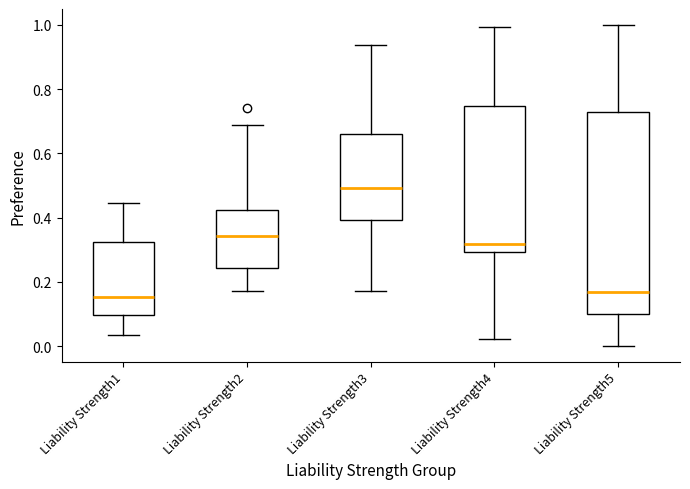

Reading left to right, transcribe this box plot: for each box, give where its median line is, the range the box spans, and where its two whiskers end, as read against the y-axis. The values are not printed on the chart, so give them approximately, as read against the axis.

Liability Strength1: median 0.16, box 0.10 to 0.32, whiskers 0.04 to 0.44
Liability Strength2: median 0.34, box 0.24 to 0.42, whiskers 0.16 to 0.68
Liability Strength3: median 0.50, box 0.40 to 0.66, whiskers 0.16 to 0.94
Liability Strength4: median 0.32, box 0.30 to 0.74, whiskers 0.02 to 1.00
Liability Strength5: median 0.16, box 0.10 to 0.72, whiskers 0.00 to 1.00